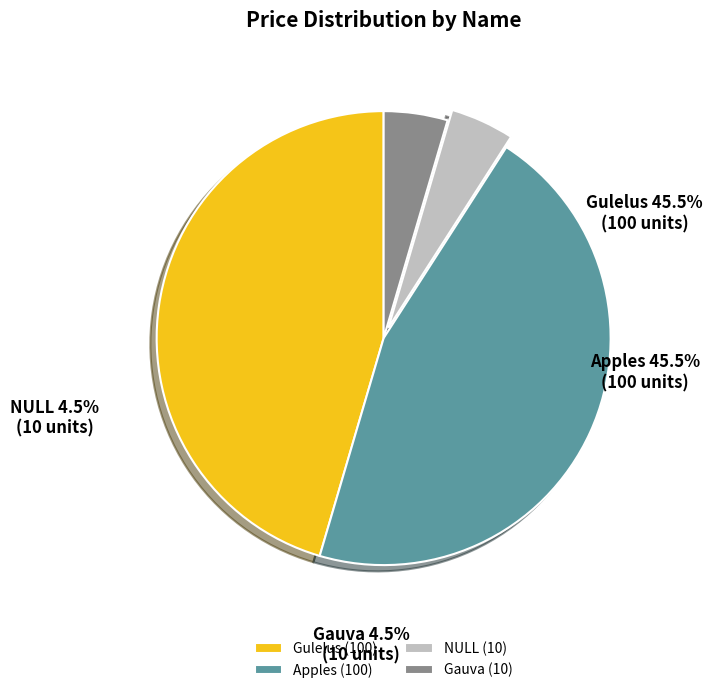

What percentage is the NULL slice, to the nearest percent?

5%